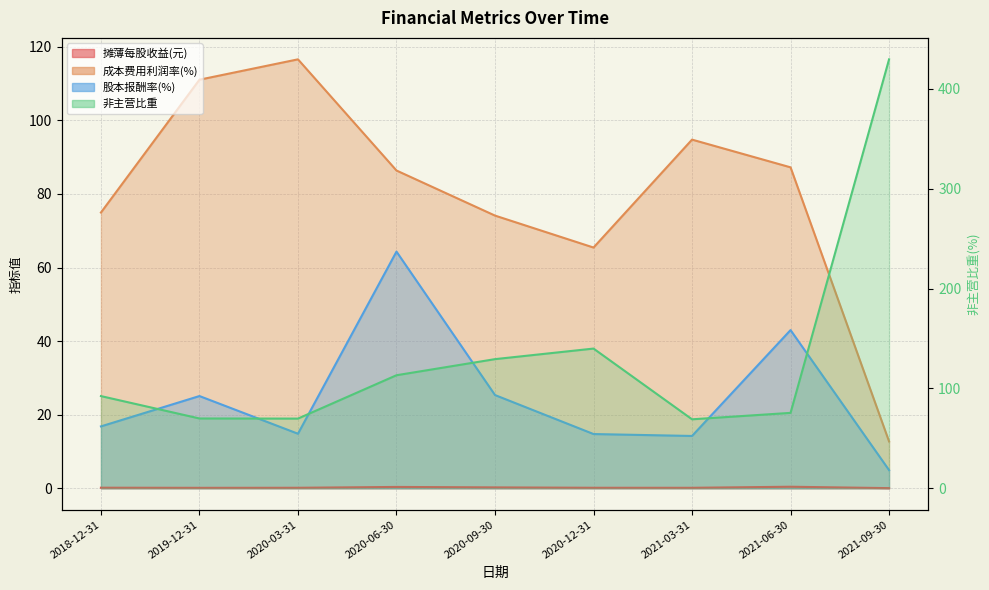

What is the label of the 3rd point from the right?

2021-03-31